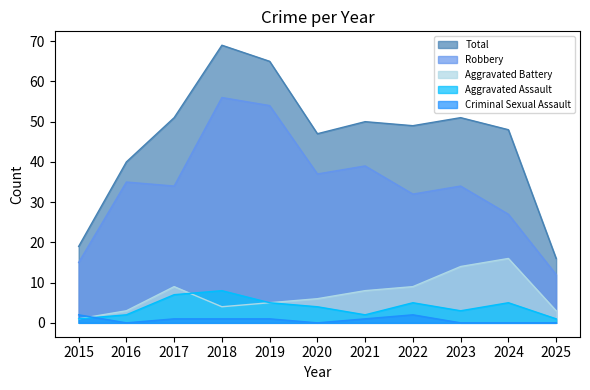

Where does the Criminal Sexual Assault series first go above 1?

2015